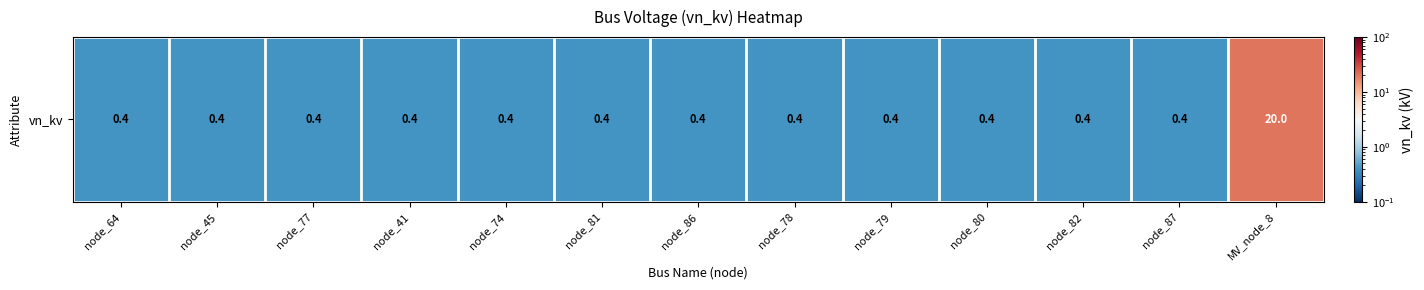

Rank the categories by value from lowest to highest.

node_64, node_45, node_77, node_41, node_74, node_81, node_86, node_78, node_79, node_80, node_82, node_87, MV_node_8